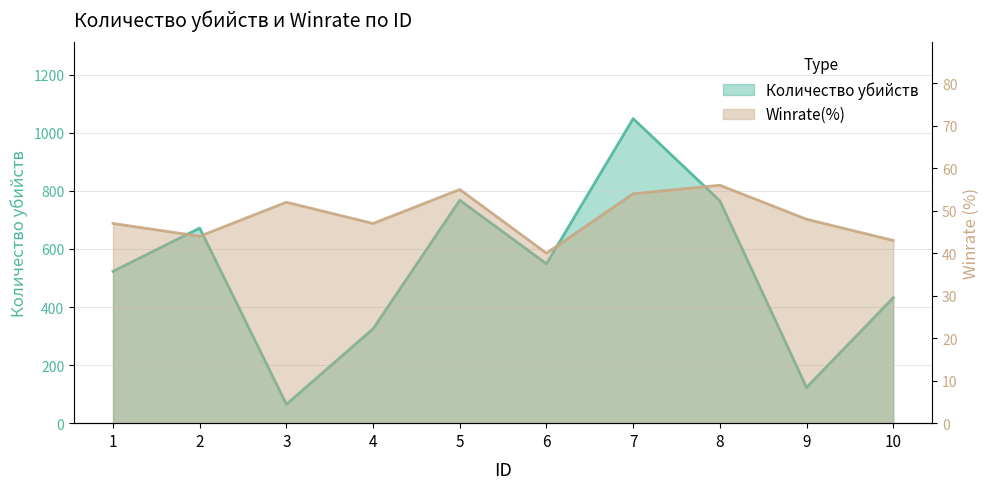

Does the chart have visible grid lines?

Yes